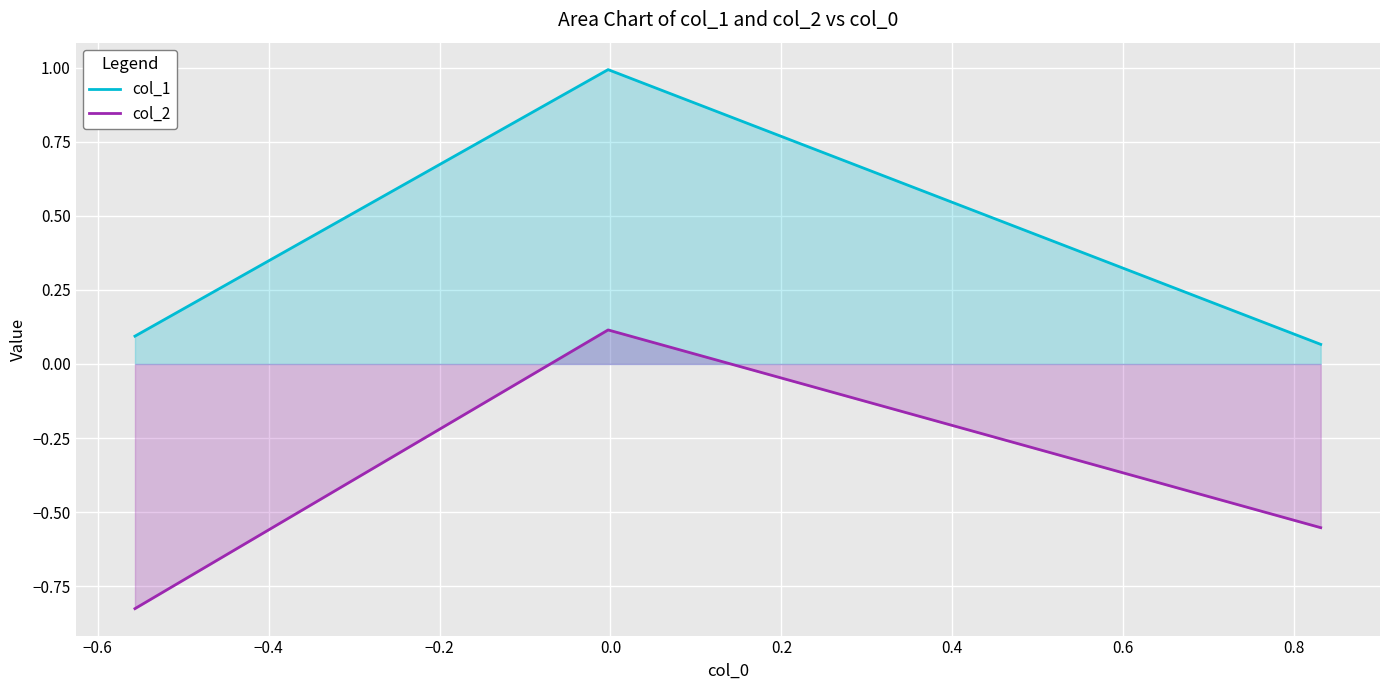

List the series in order of their peak value, highest first.

col_1, col_2